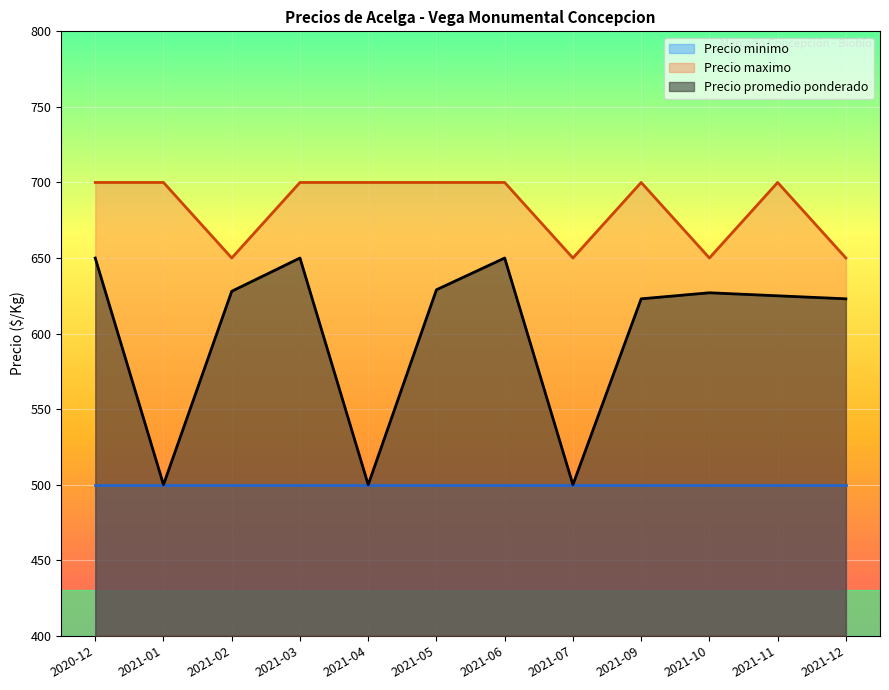

What is the label of the 6th point from the right?

2021-06